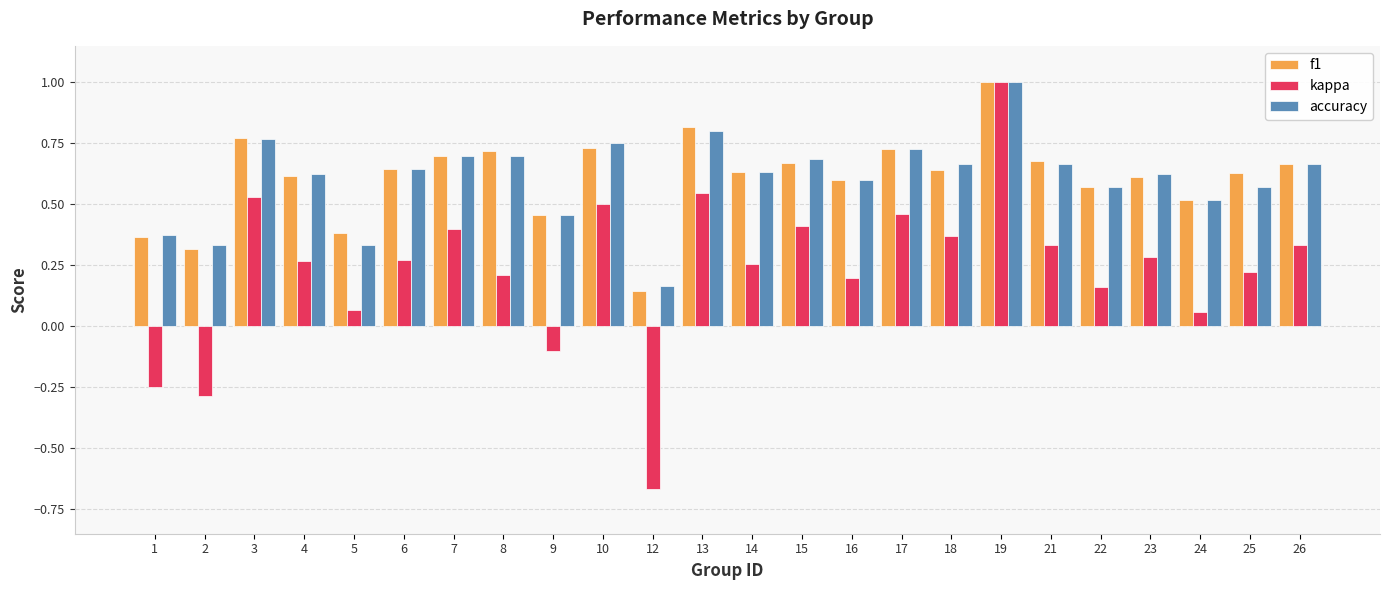

Which series has the widest spread of values?

kappa